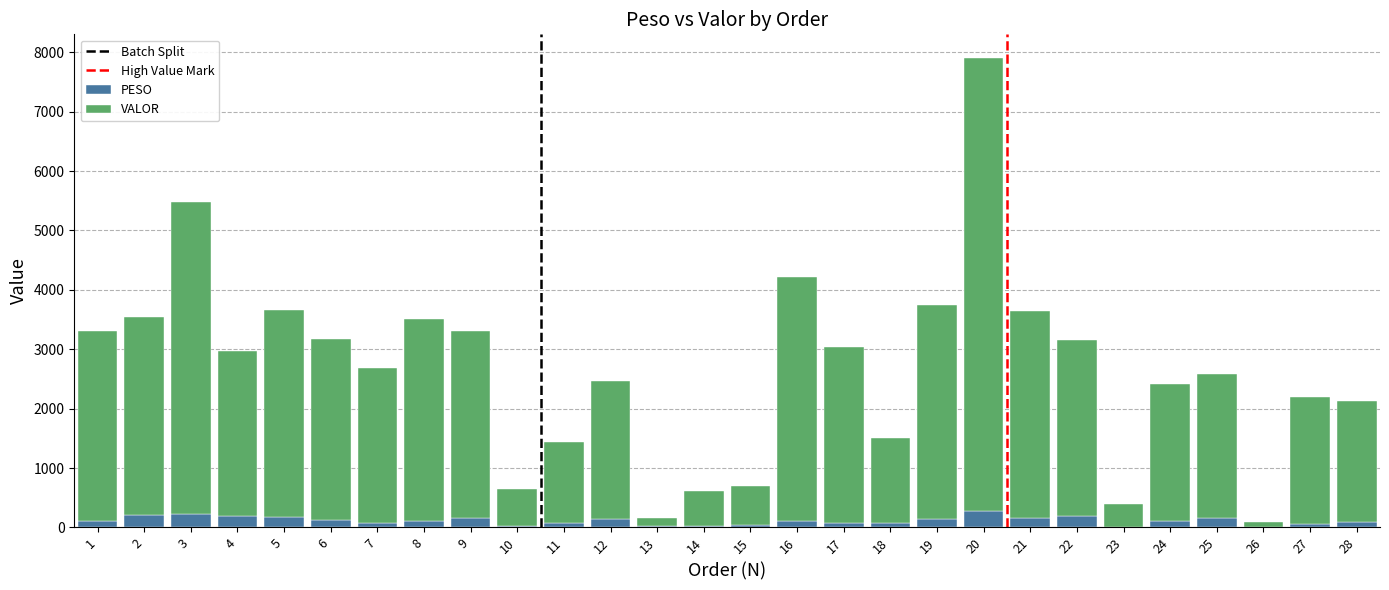

At which category is the sum across all series the highest?

20